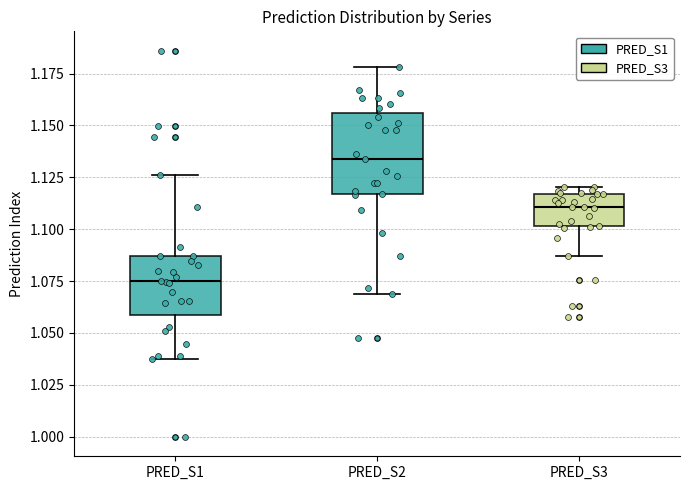

Which box's median line is the lowest?

PRED_S1